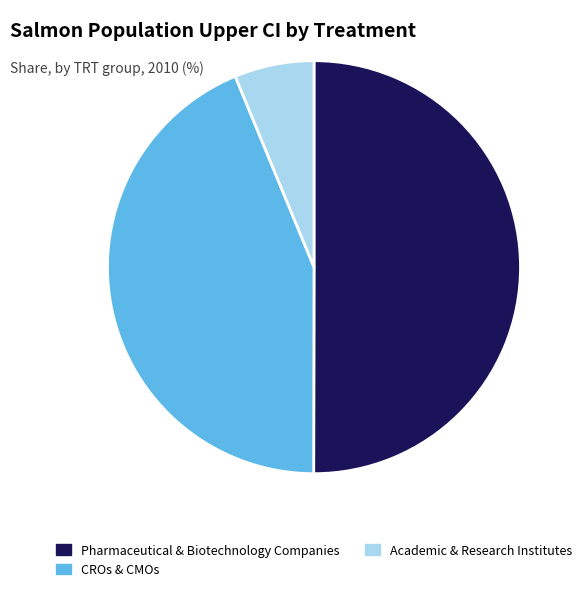

What is the smallest slice in the pie chart?

Academic & Research Institutes